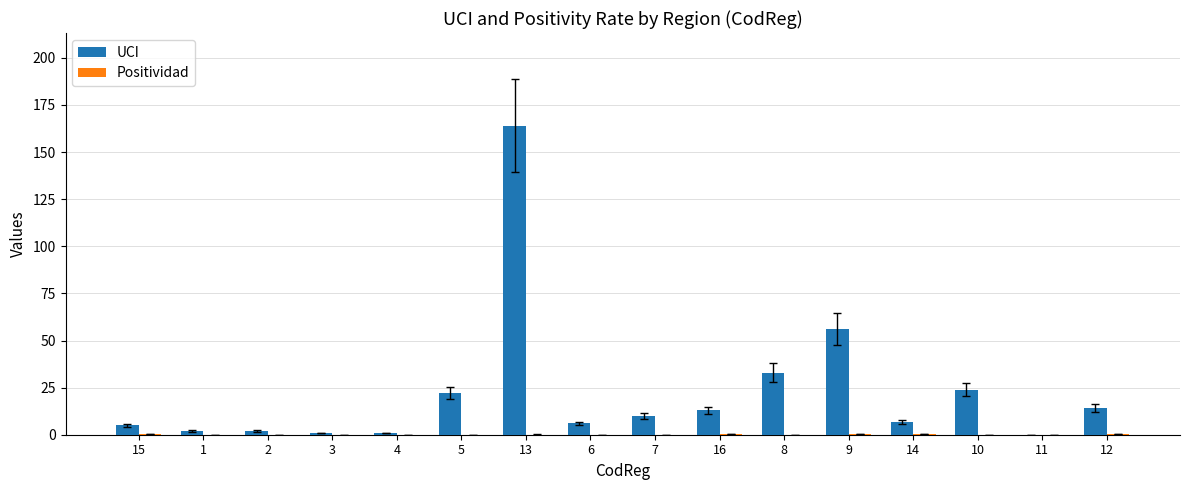

What is the spread (max minus min) of values at 8?

32.9